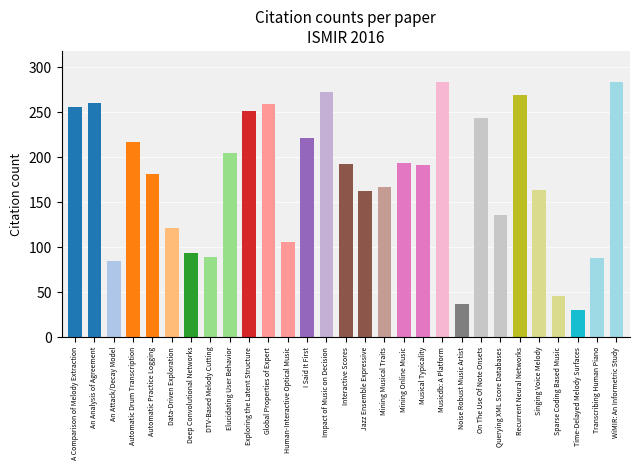

How many bars are there in total?

29